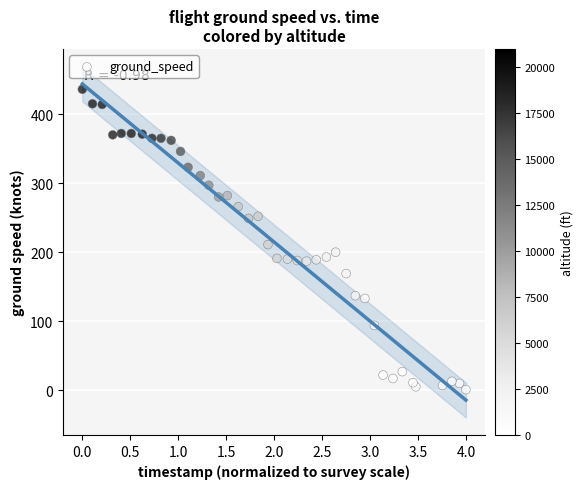

What is the range of Y values (max minus min)?

435